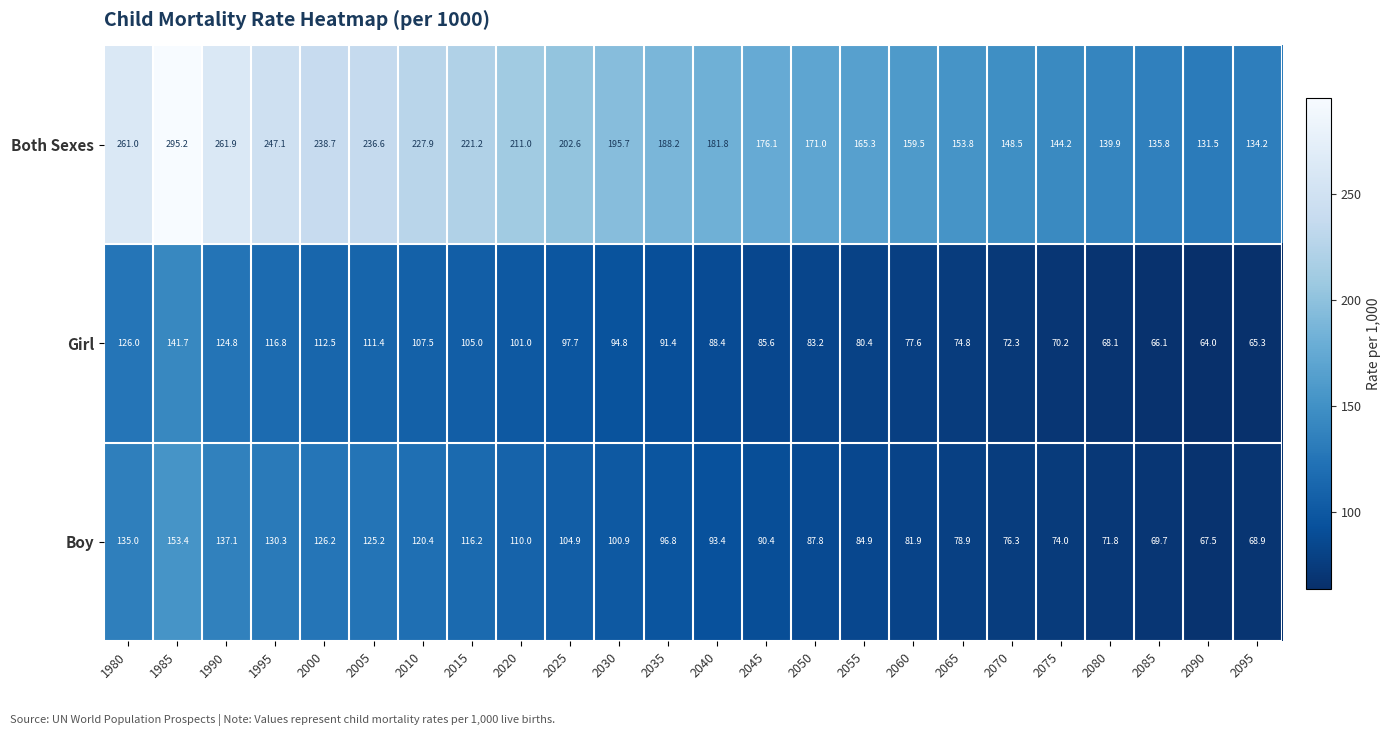

Is the value of Both Sexes at 2085 greater than the value of Boy at 2025?

Yes